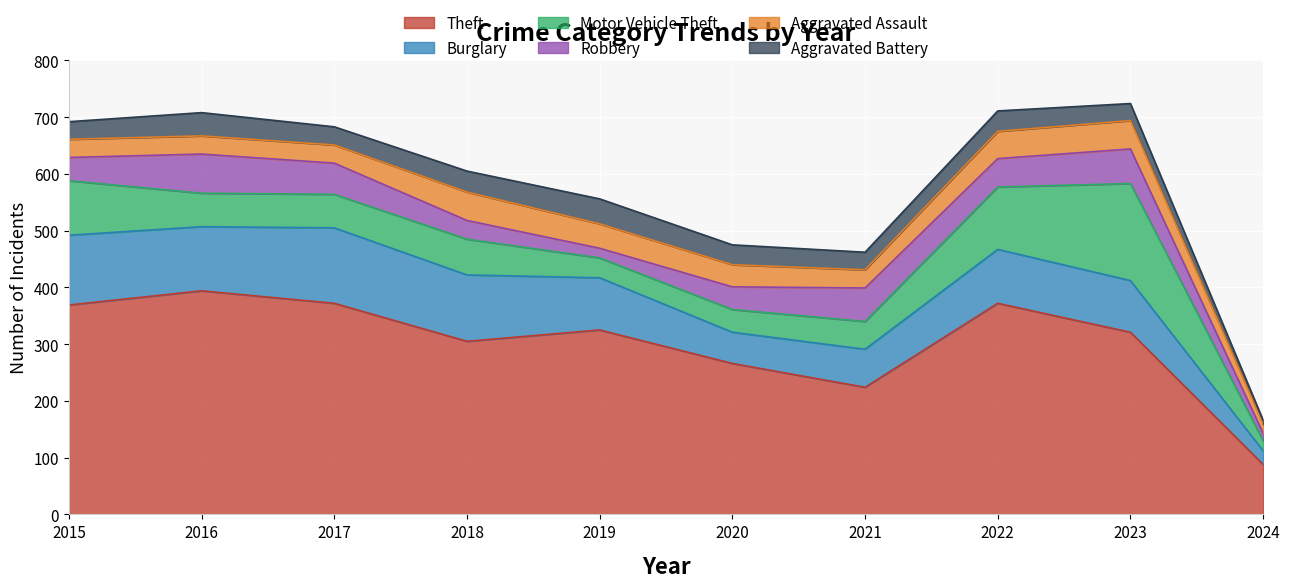

What is the value of the Aggravated Battery point at the 7th from the left?

31